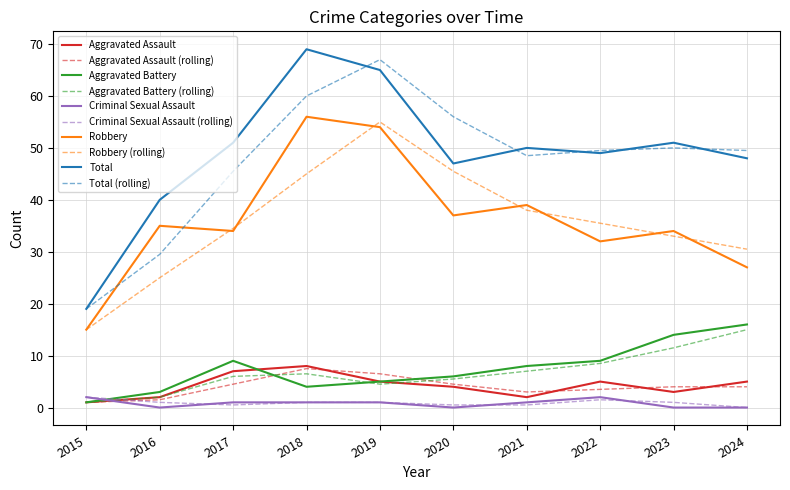

True or false: Robbery has a value of 9 at 2017.

False